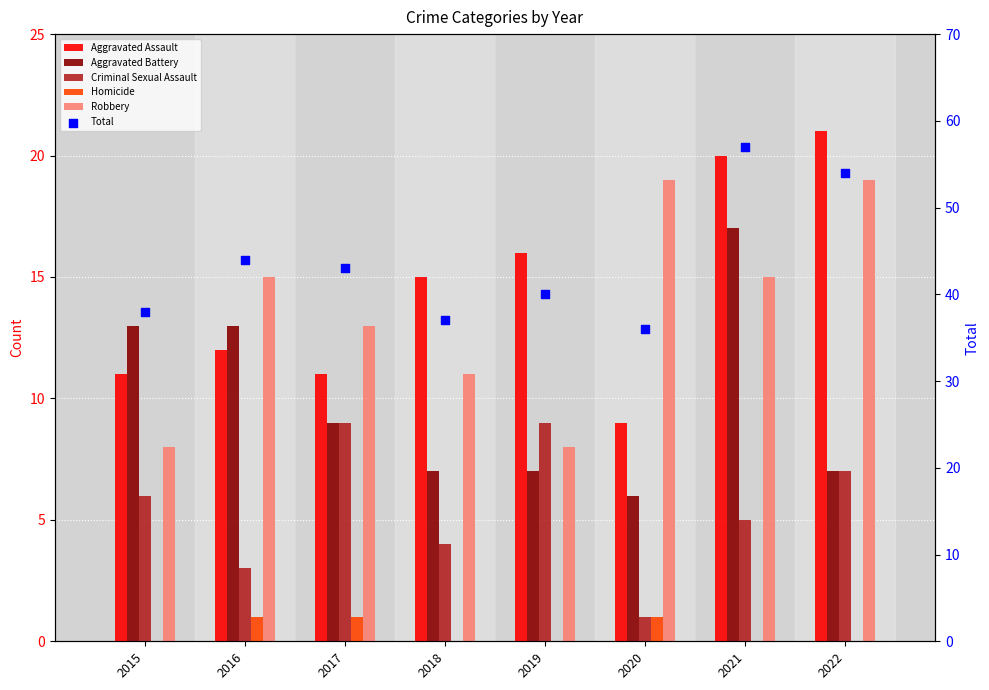

What is the total value across all series at 2020?

72